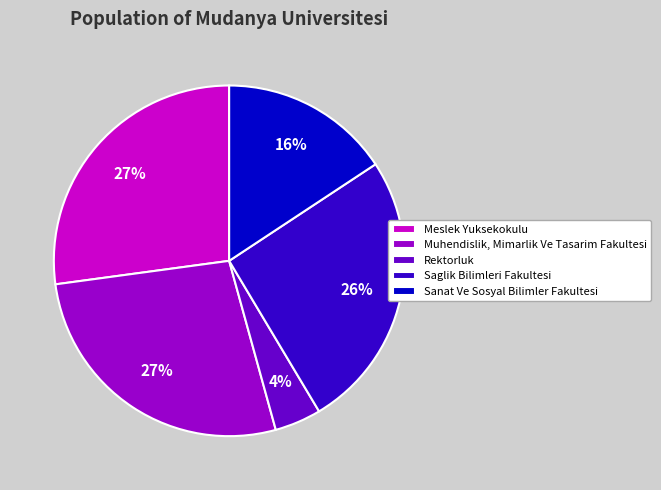

To the nearest percent, what is the combined percentage of Meslek Yuksekokulu and Sanat Ve Sosyal Bilimler Fakultesi?

43%